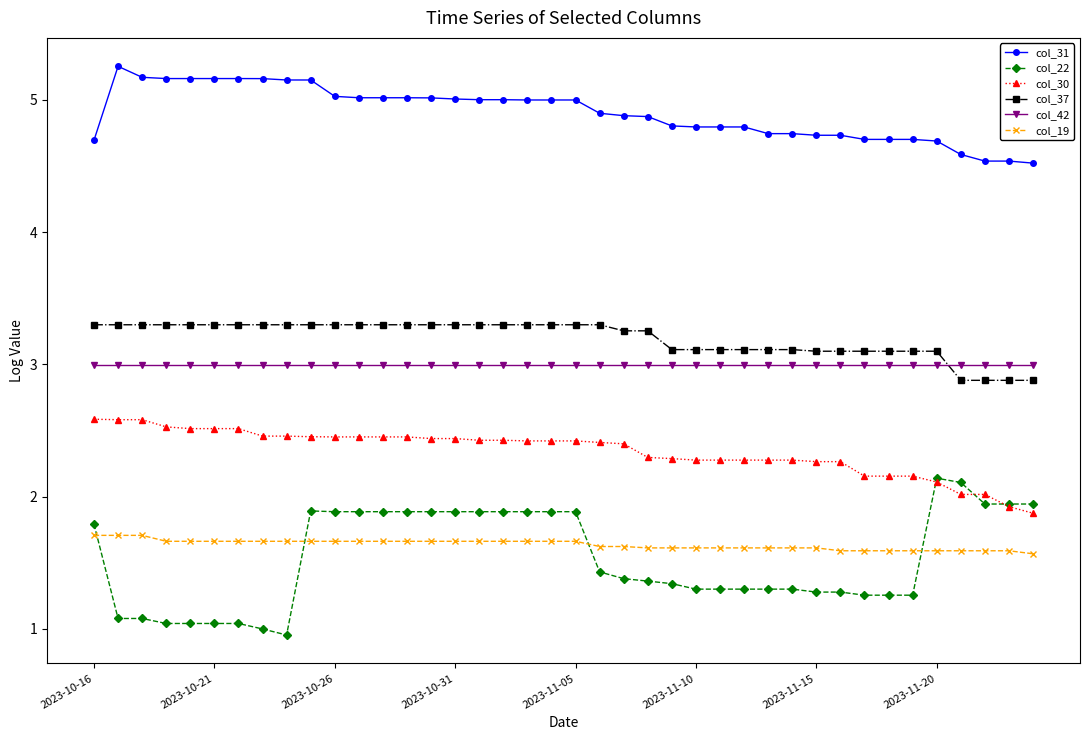

How many data points does each series have?

40